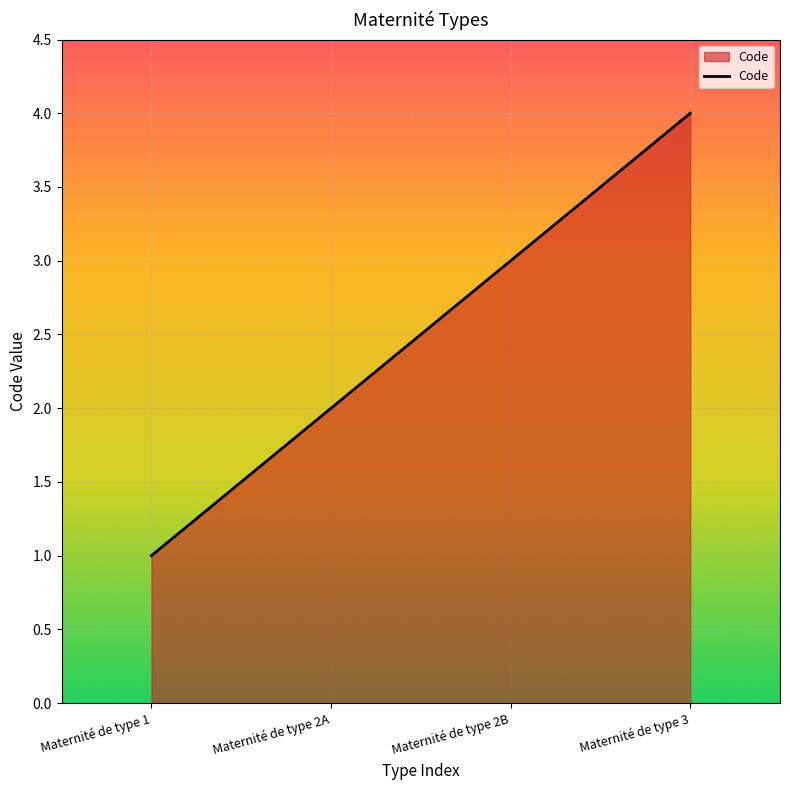

Which category has the lowest value across all series?

Maternité de type 1